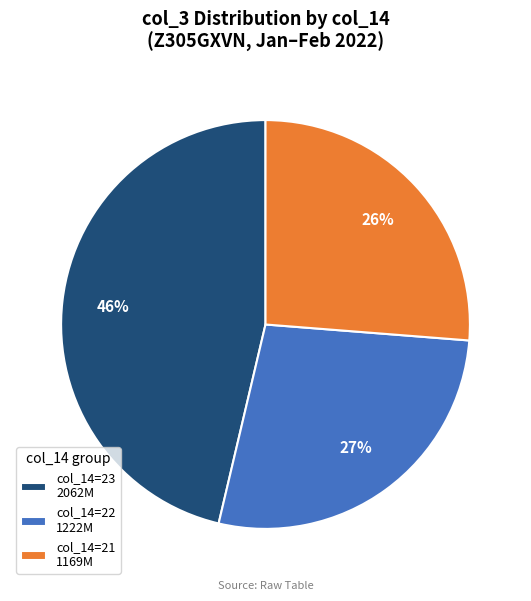

Which slice is the smallest?

col_14=21 1169M